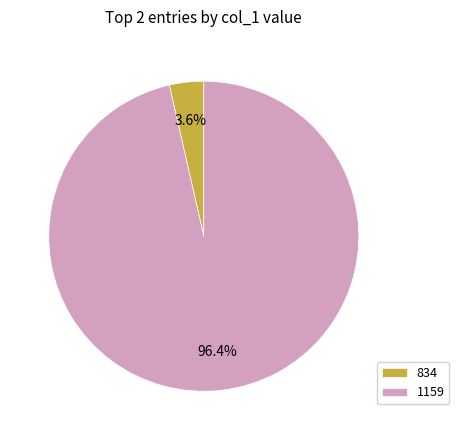

To the nearest percent, what is the average slice percentage?

50%